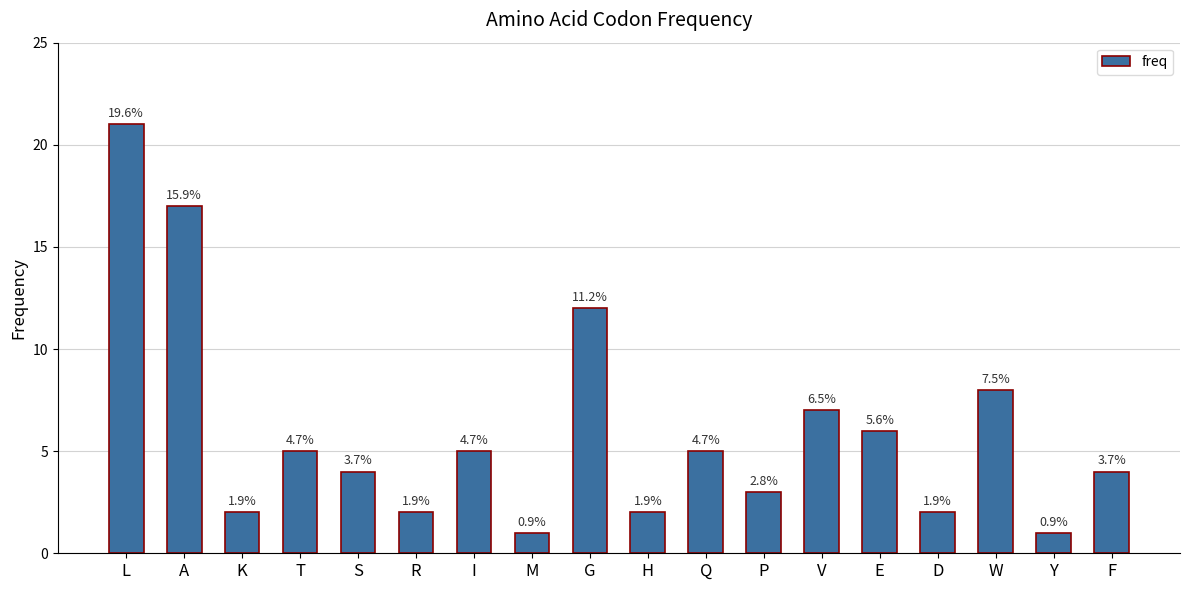

Read the value at E, to the nearest 5.

5